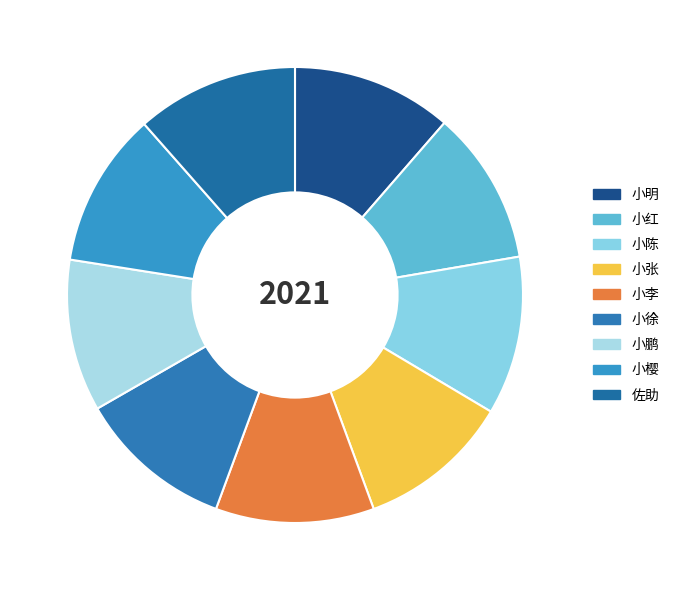

Count the number of slices in the pie.

9